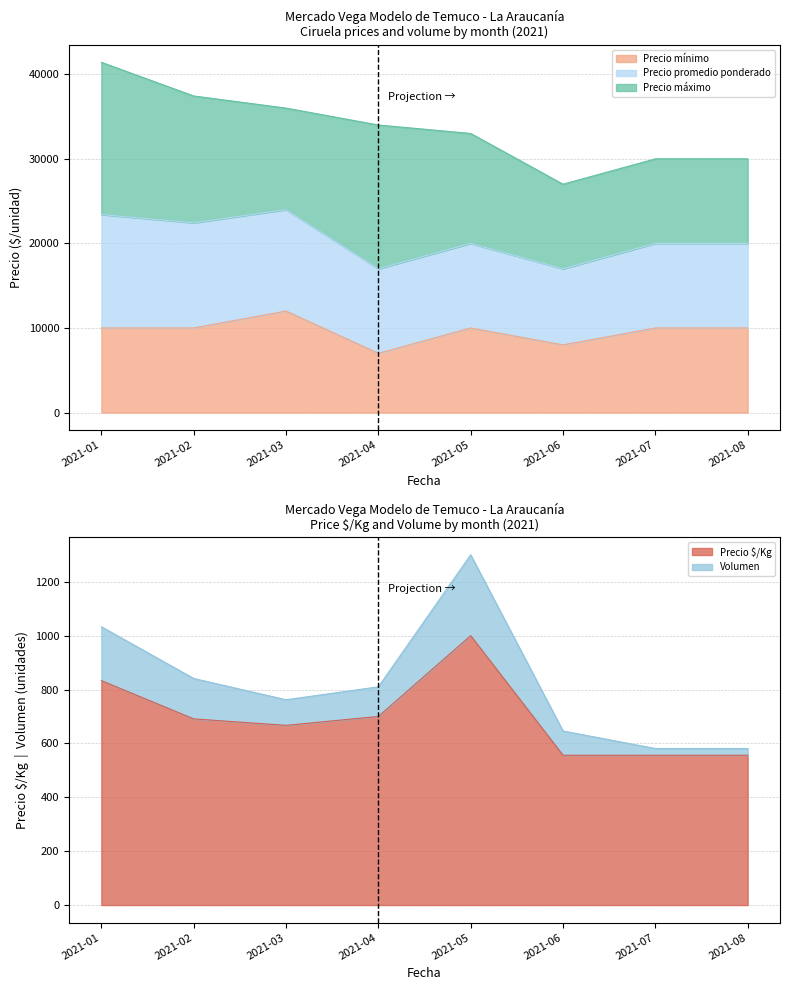

What is the sum of the Precio $/Kg values at 2021-03 and 2021-04?

1367